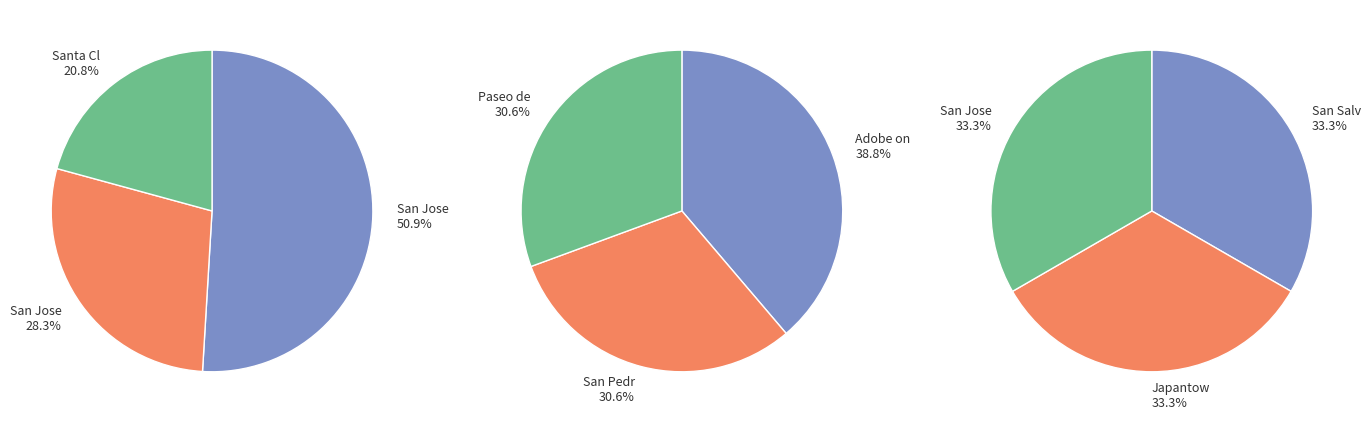

Count the number of slices in the pie.

9